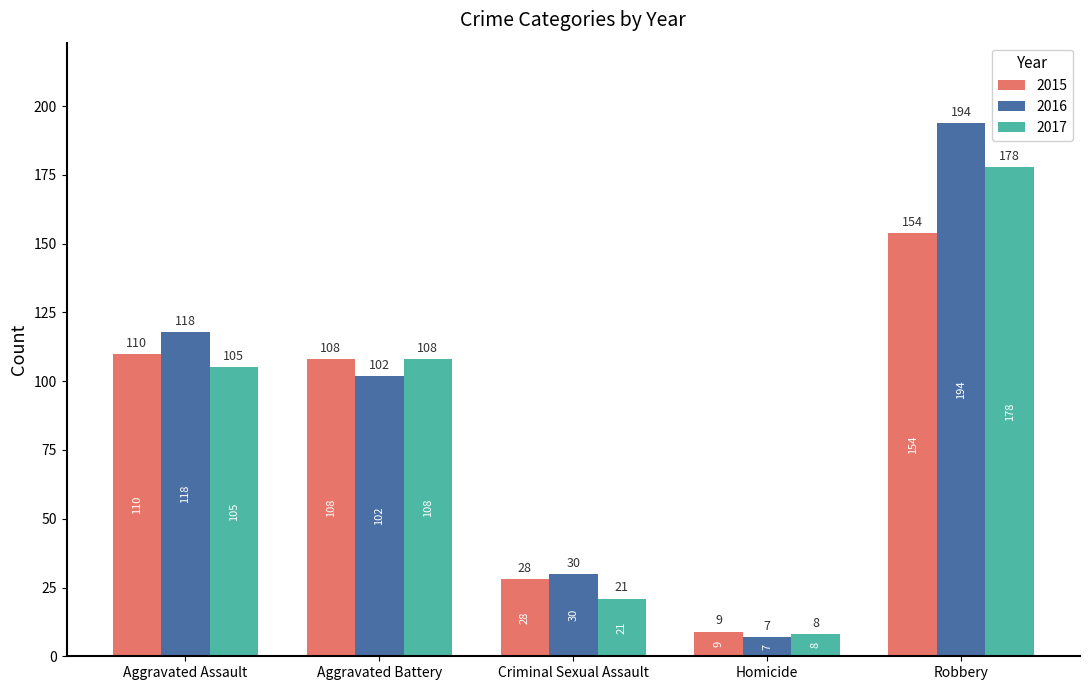

Reading right to left, list all the values displayed in this chart.

2015: Robbery=154	Homicide=9	Criminal Sexual Assault=28	Aggravated Battery=108	Aggravated Assault=110
2016: Robbery=194	Homicide=7	Criminal Sexual Assault=30	Aggravated Battery=102	Aggravated Assault=118
2017: Robbery=178	Homicide=8	Criminal Sexual Assault=21	Aggravated Battery=108	Aggravated Assault=105